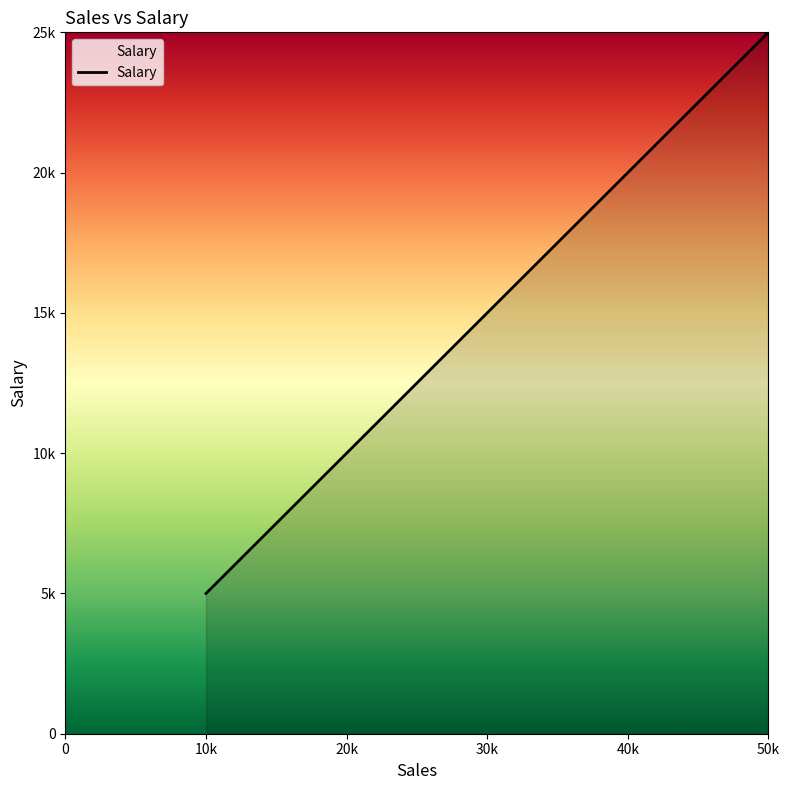

The value at 40k is 41843. True or false?

False